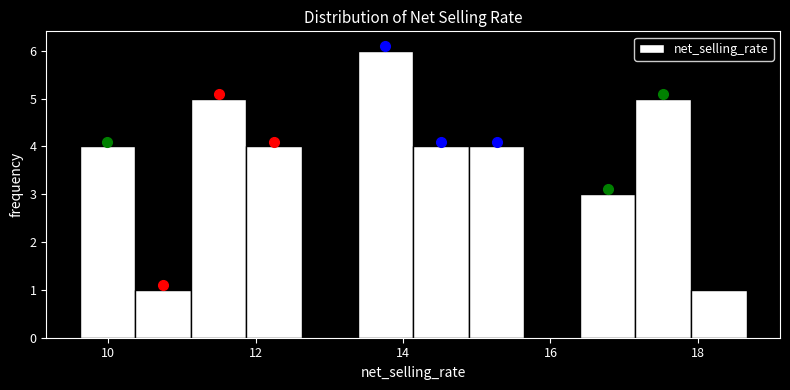

Read against the x-axis, roughly where is the centre of the tallest bar?

13.8